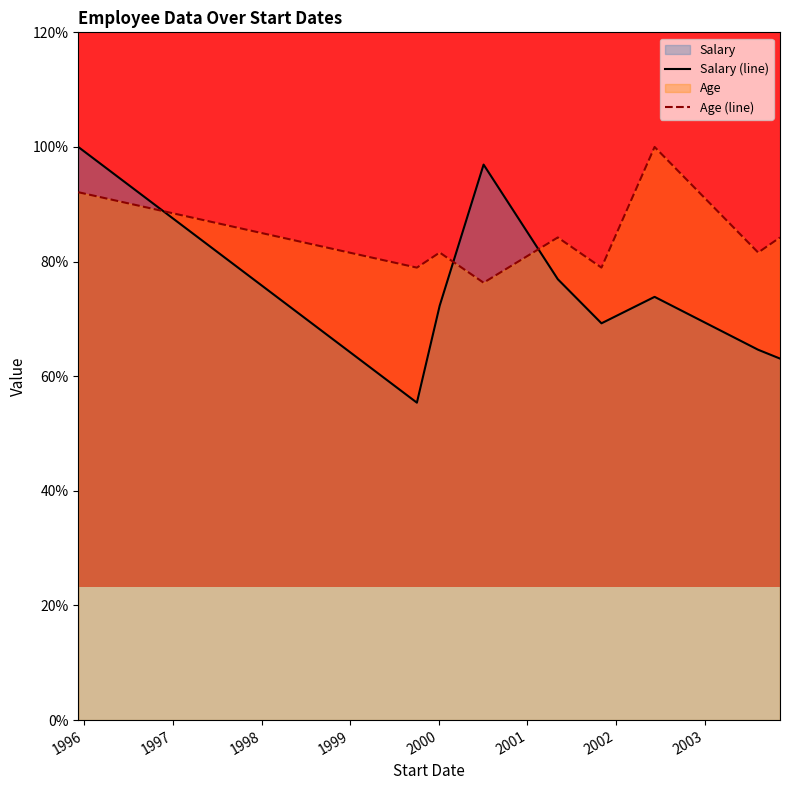

List the series in order of their overall mean, highest first.

Age (line), Salary (line)